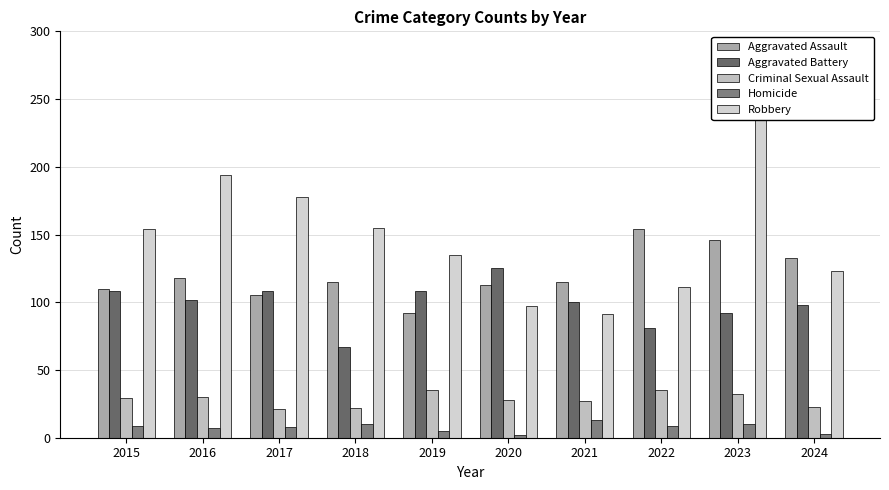

At 2024, list the series in order from largest to smallest.

Aggravated Assault, Robbery, Aggravated Battery, Criminal Sexual Assault, Homicide